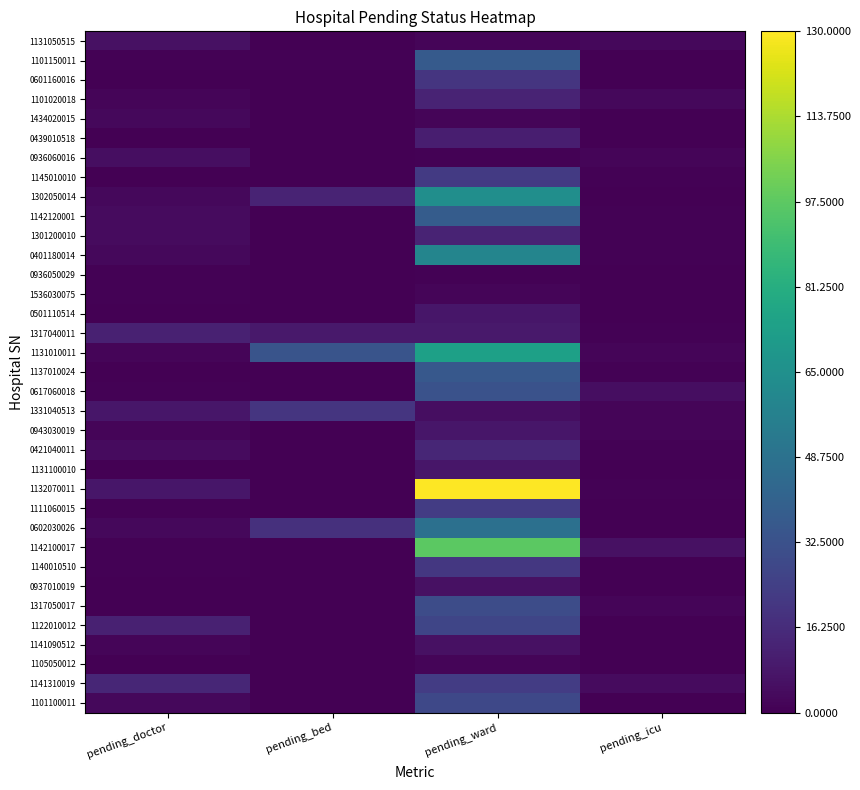

List the series in order of their peak value, highest first.

1132070011, 1142100017, 1131010011, 1302050014, 0401180014, 0602030026, 1142120001, 1101150011, 1137010024, 0617060018, 1317050017, 1101100011, 1122010012, 1111060015, 1141310019, 1145010010, 1140010510, 0601160016, 1331040513, 0421040011, 1101020018, 1301200010, 1317040011, 0439010518, 0501110514, 0943030019, 1131100010, 1131050515, 0937010019, 1141090512, 0936060016, 1434020015, 1536030075, 1105050012, 0936050029